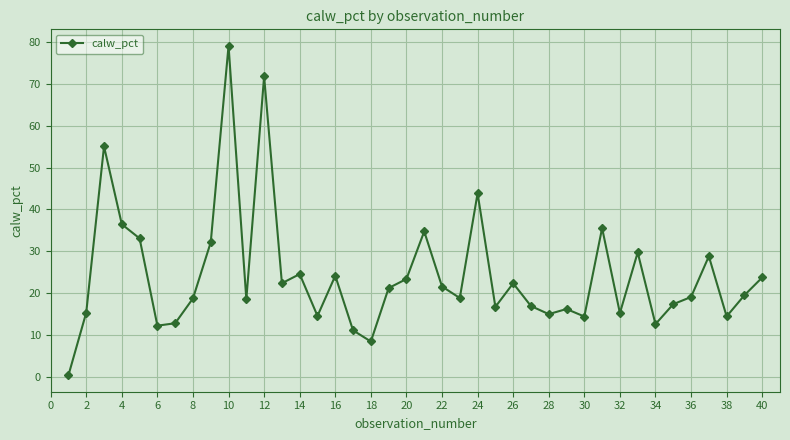

True or false: the data has more than 2 interior local peaks.

True